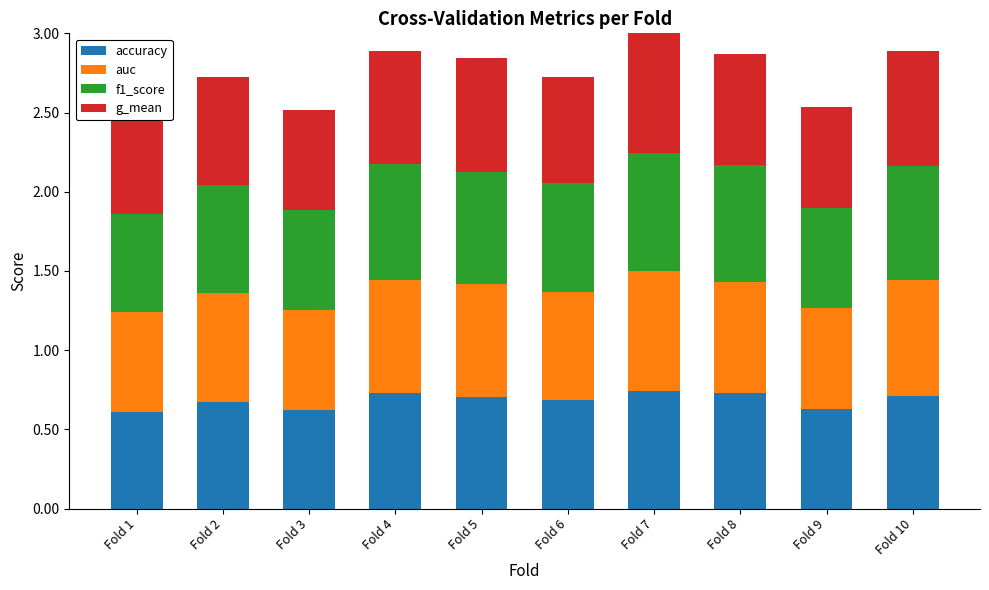

True or false: accuracy has a value of 0.7 at Fold 5.

True